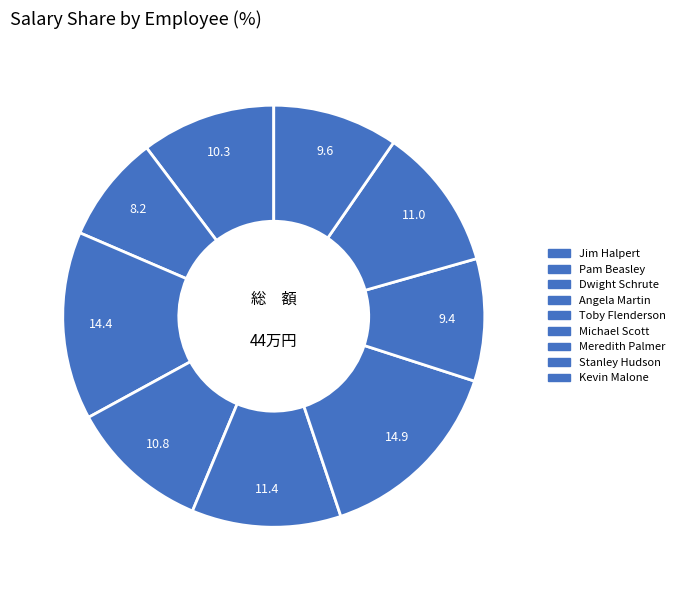

Does Pam Beasley account for over 50% of the chart?

No